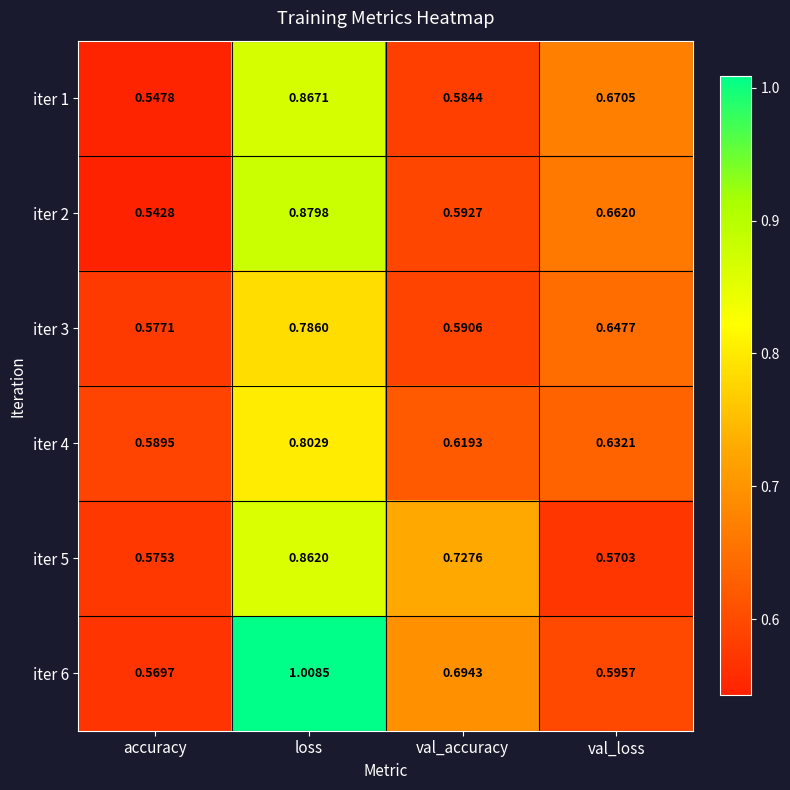

Where is iter 3 nearest to the value 0?

accuracy